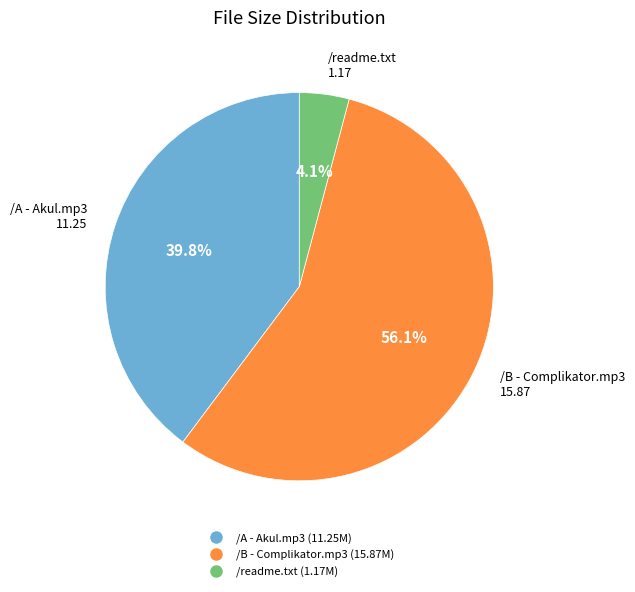

To the nearest percent, what is the average slice percentage?

33%